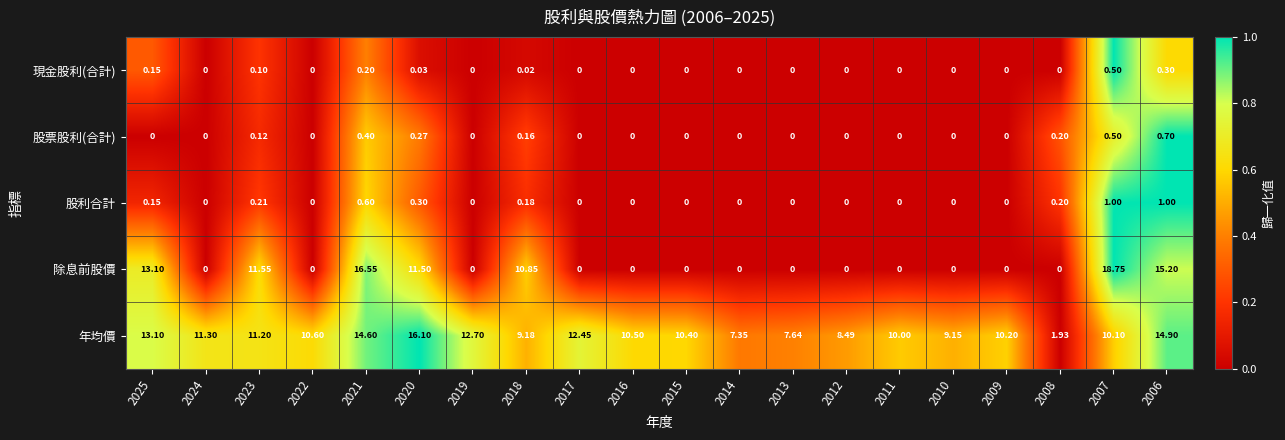

List the series in order of their peak value, highest first.

除息前股價, 年均價, 股利合計, 股票股利(合計), 現金股利(合計)